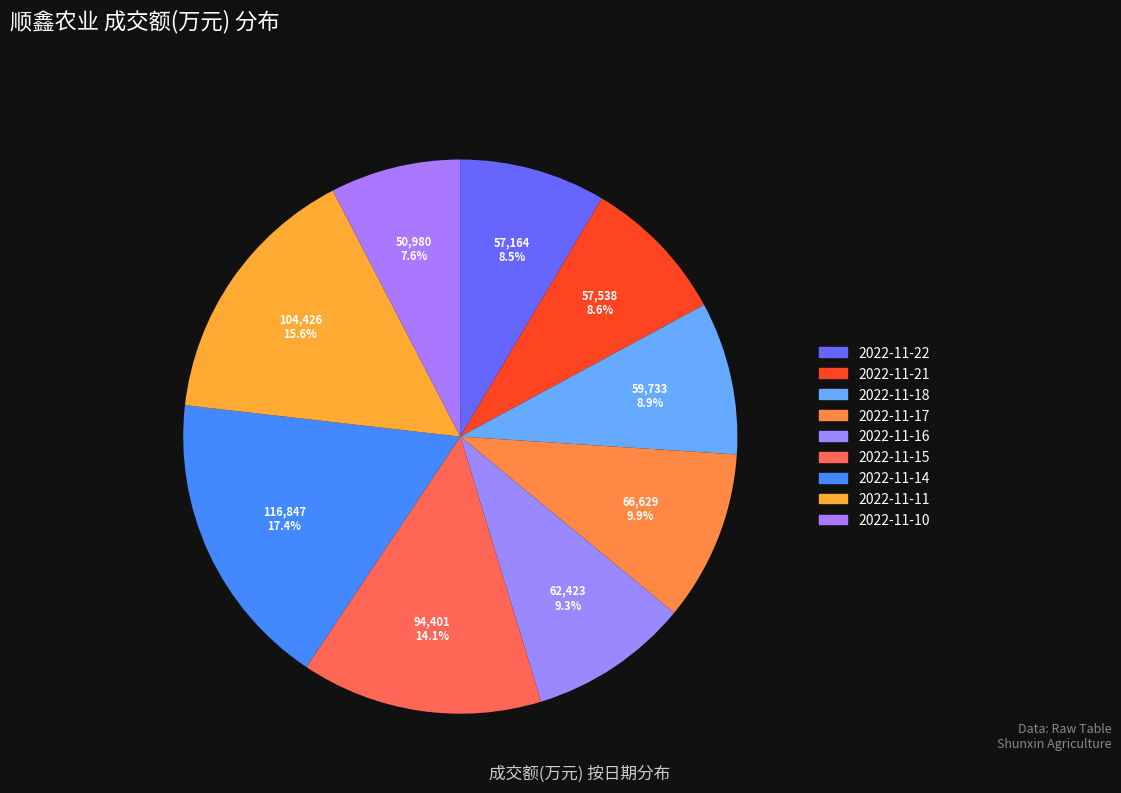

To the nearest percent, what is the difference between the 2022-11-11 and 2022-11-22 slice percentages?

7%